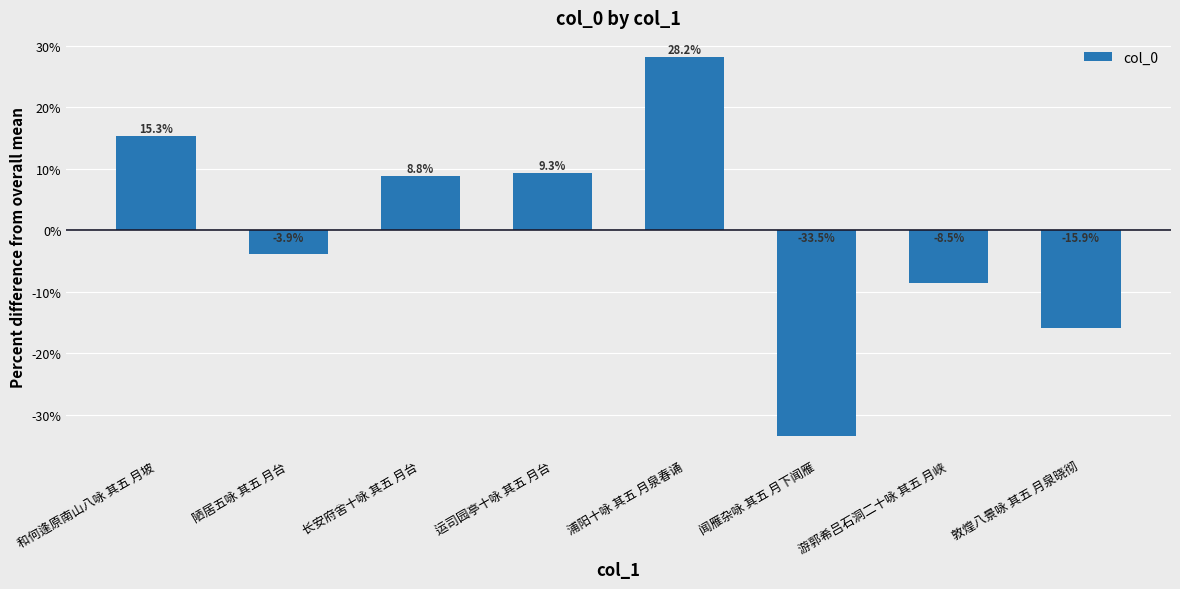

How many bars are there in total?

8